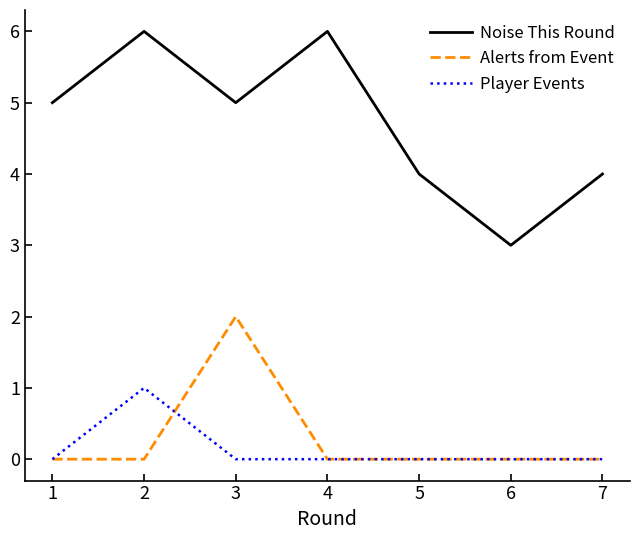

What is the maximum value shown in the chart?

6